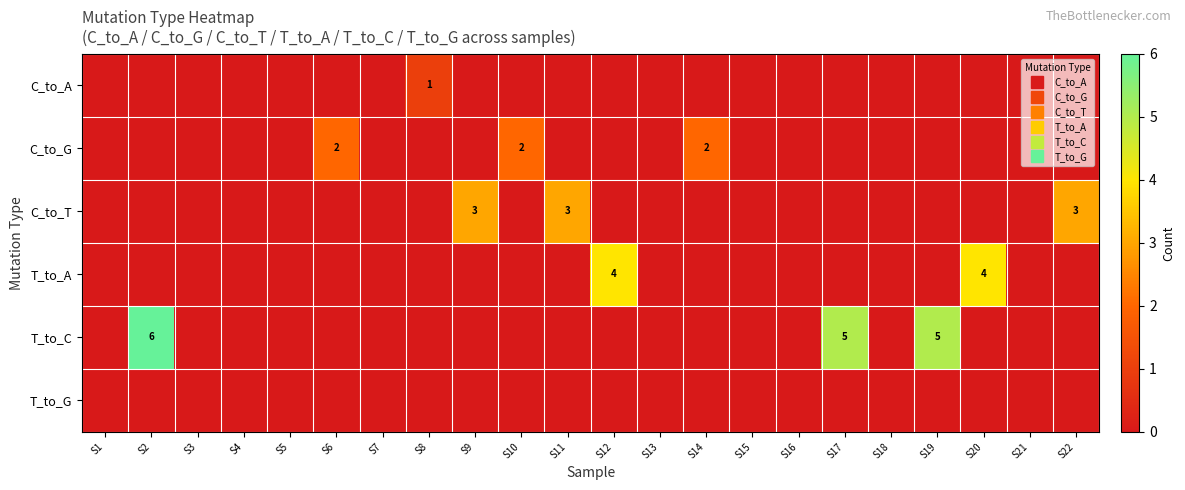

What is the difference between the maximum and minimum values in the C_to_A series?

1